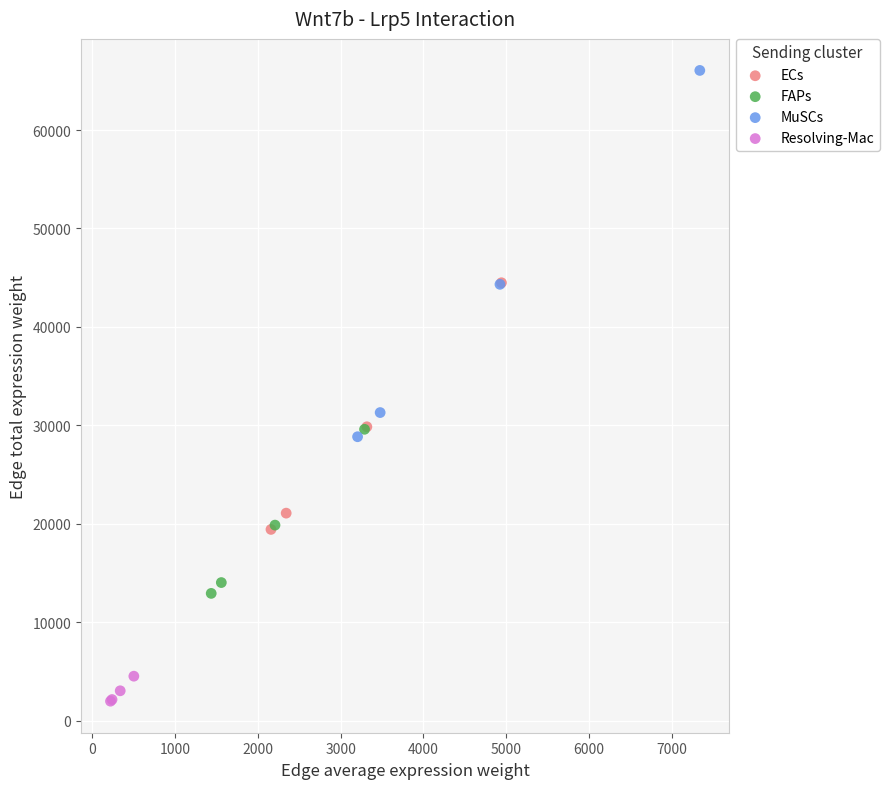

Which series reaches the maximum Y coordinate?

MuSCs